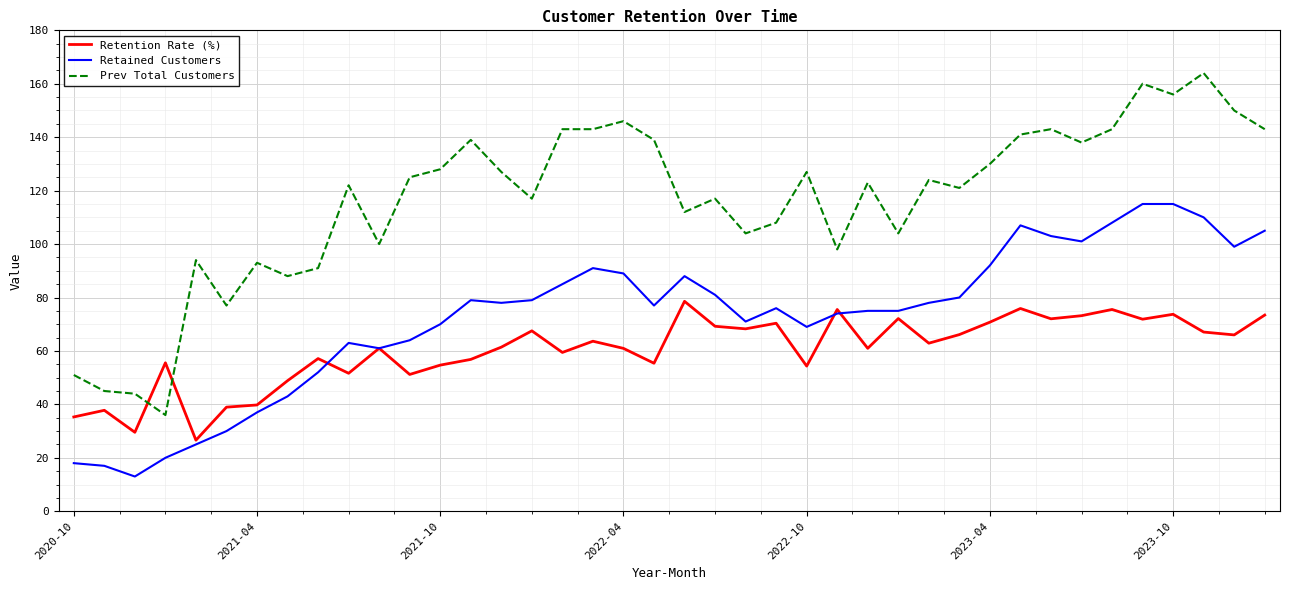

Does the chart have visible grid lines?

Yes